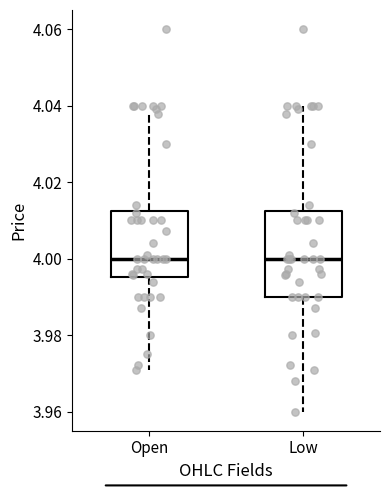

Reading left to right, read every box against the y-axis: the position of its median line, the range the box covers, and the ends of its whiskers. The values are not printed on the chart, so give them approximately, as read against the axis.

Open: median 4.000, box 3.996 to 4.012, whiskers 3.970 to 4.038
Low: median 4.000, box 3.990 to 4.012, whiskers 3.960 to 4.040